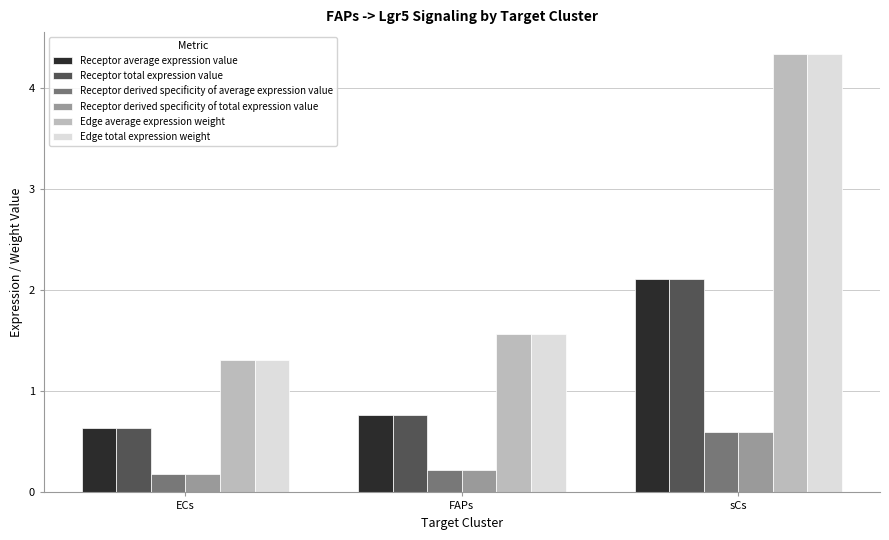

What is the label of the 2nd bar from the right?

FAPs